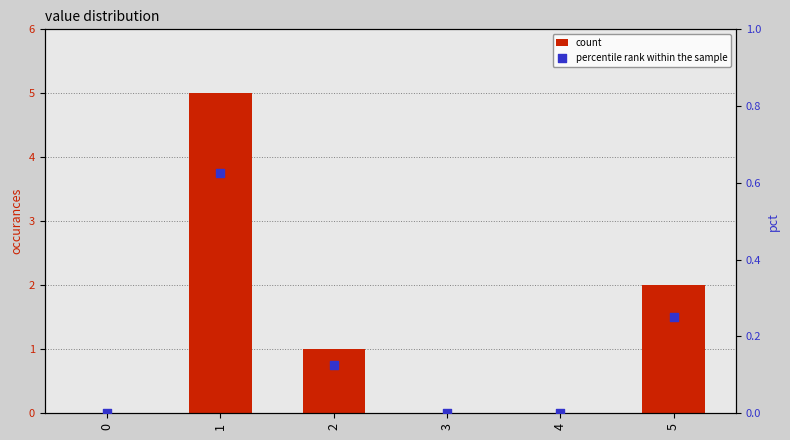

Which series reaches the maximum Y coordinate?

count